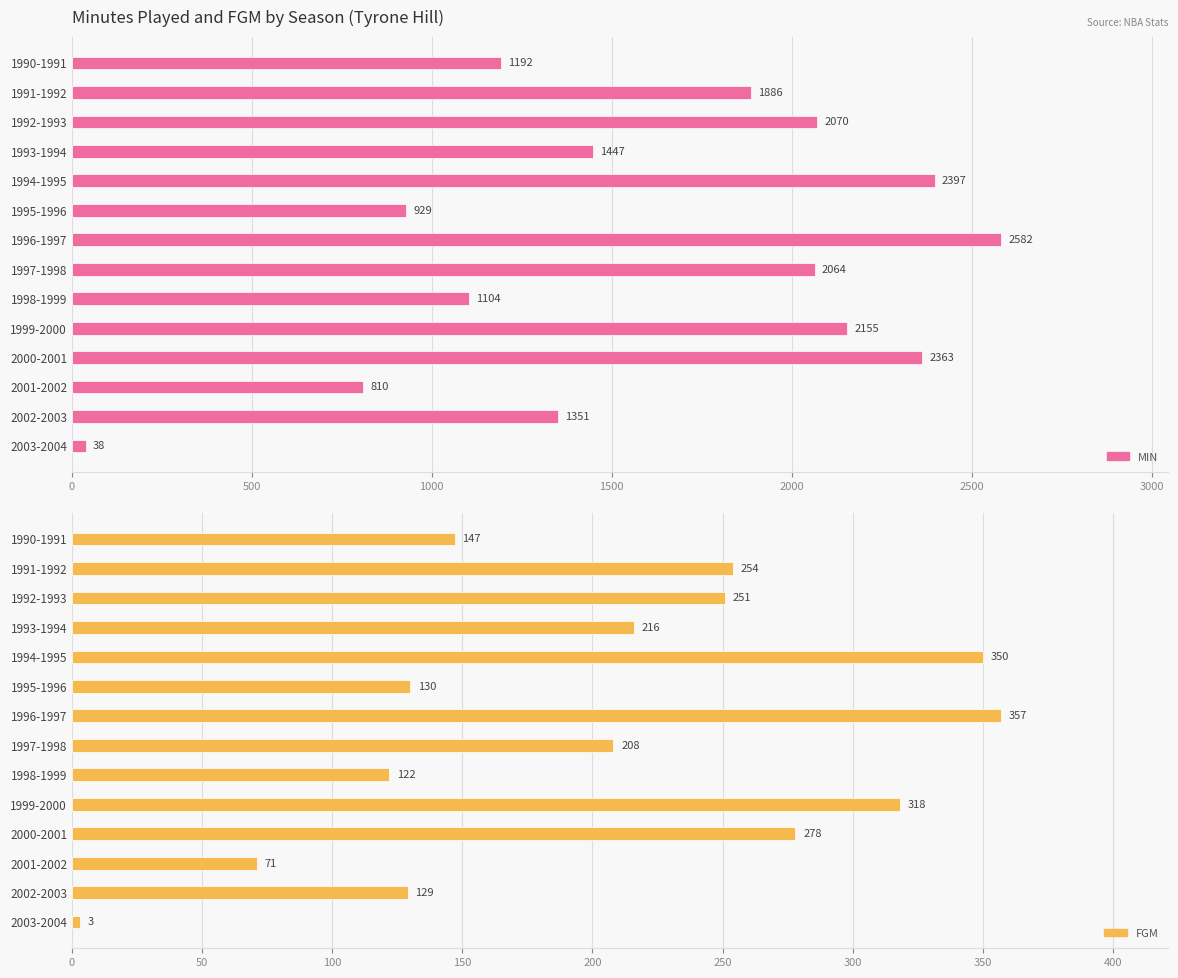

Which series has the largest range (max minus min)?

MIN